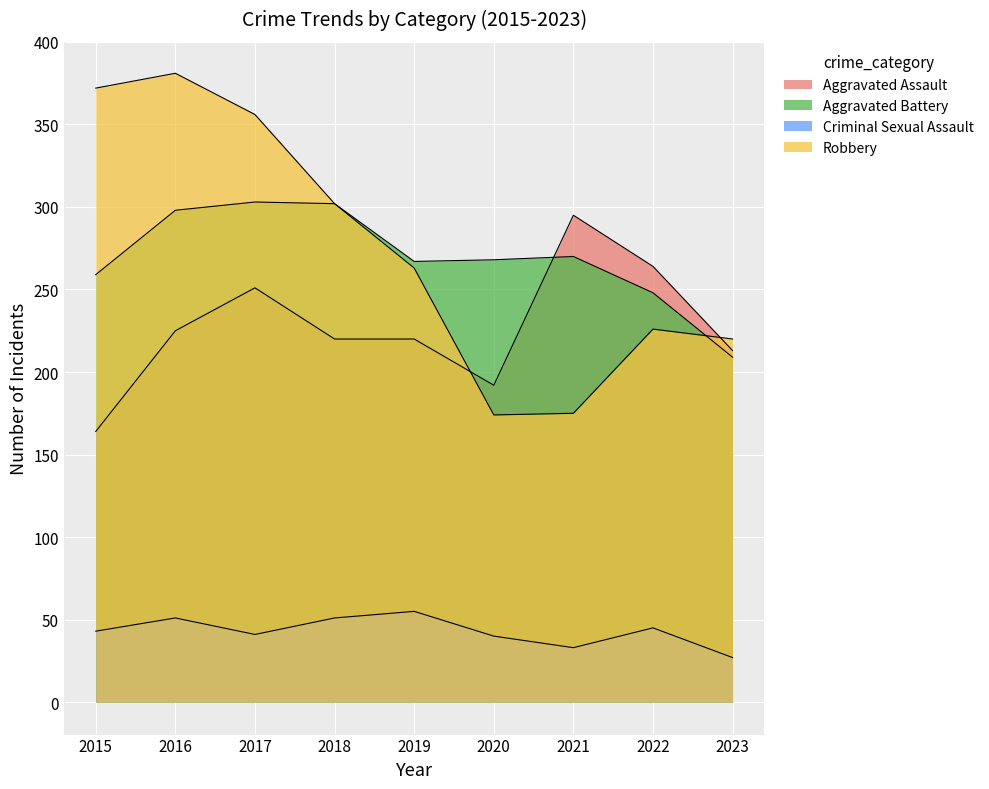

Where is the first local minimum for Criminal Sexual Assault?

2017